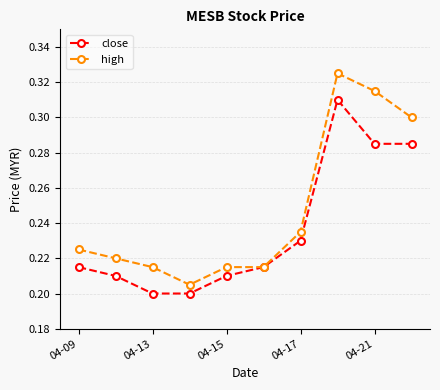

Which series has the largest range (max minus min)?

high